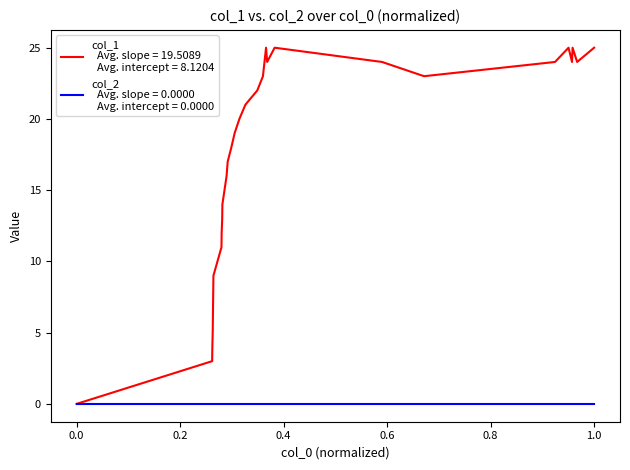

What is the maximum value shown in the chart?

25